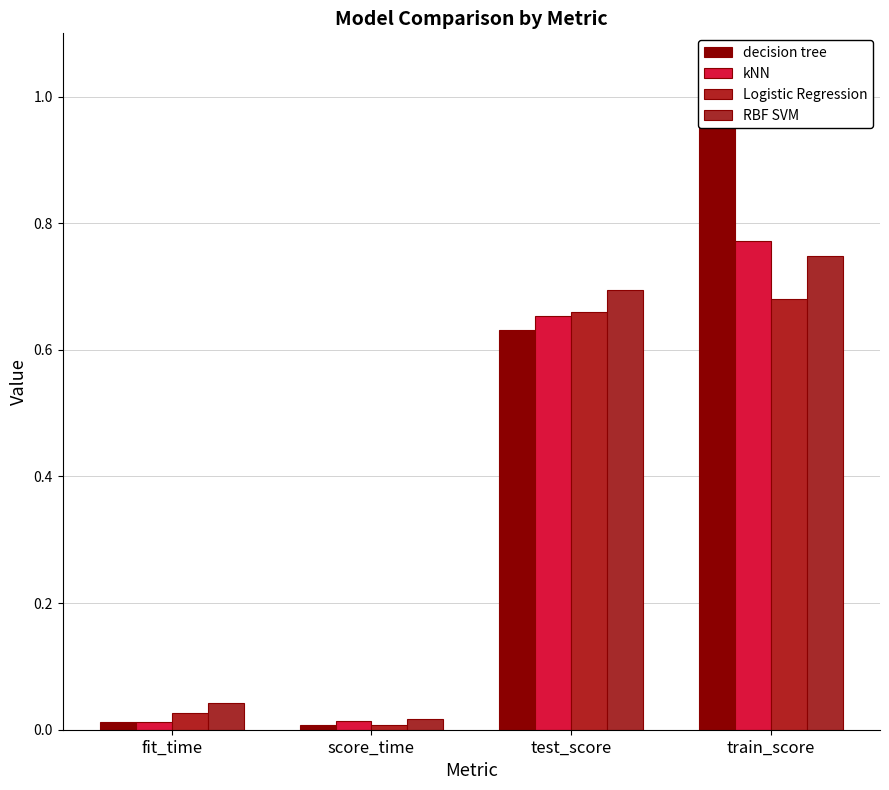

What is the label of the 4th bar from the right?

fit_time